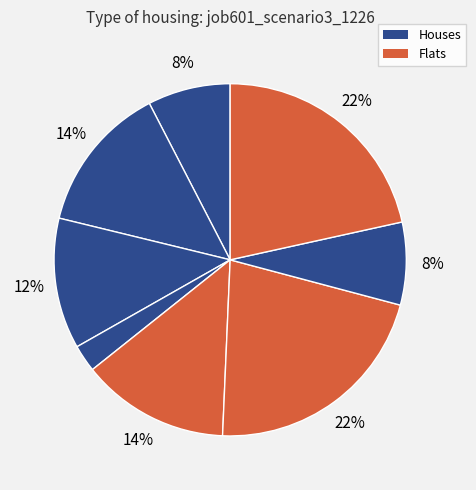

How many segments does this pie chart have?

8